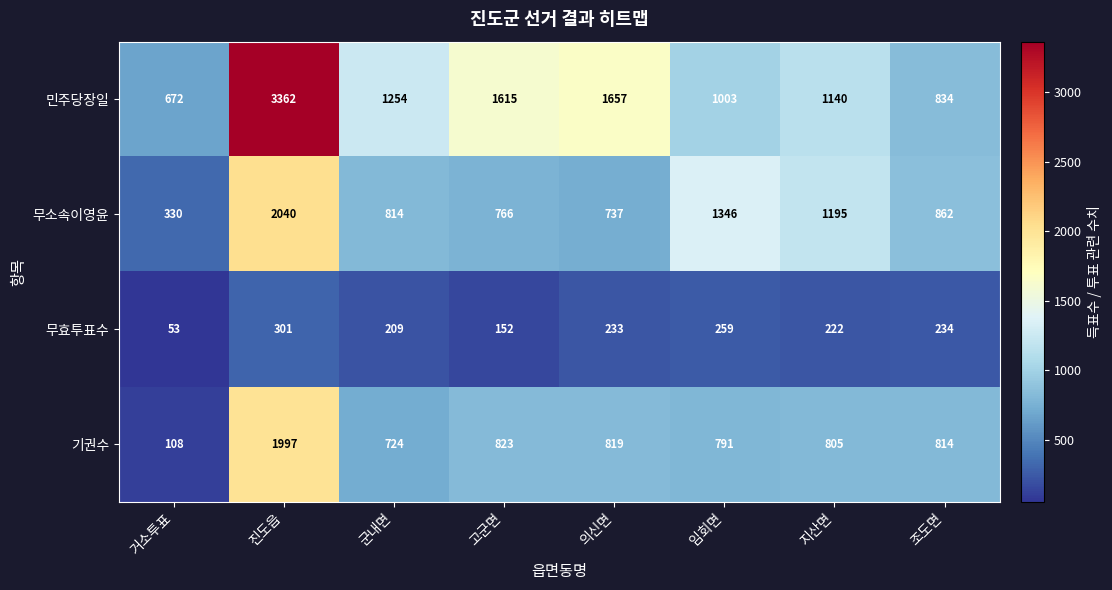

What is the total value across all series at 거소투표?

1163